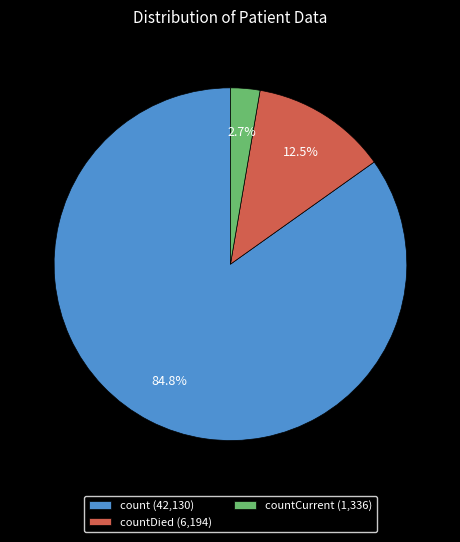

Which category has the biggest portion of the pie?

count (42,130)